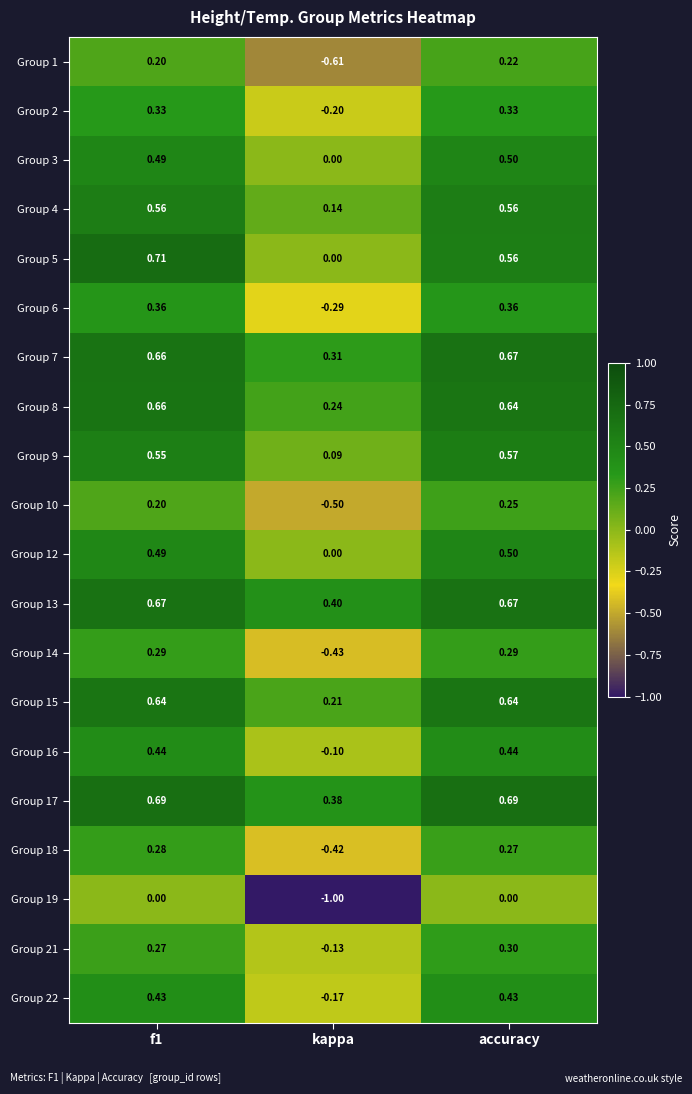

Which series has the largest total across all categories?

Group 17